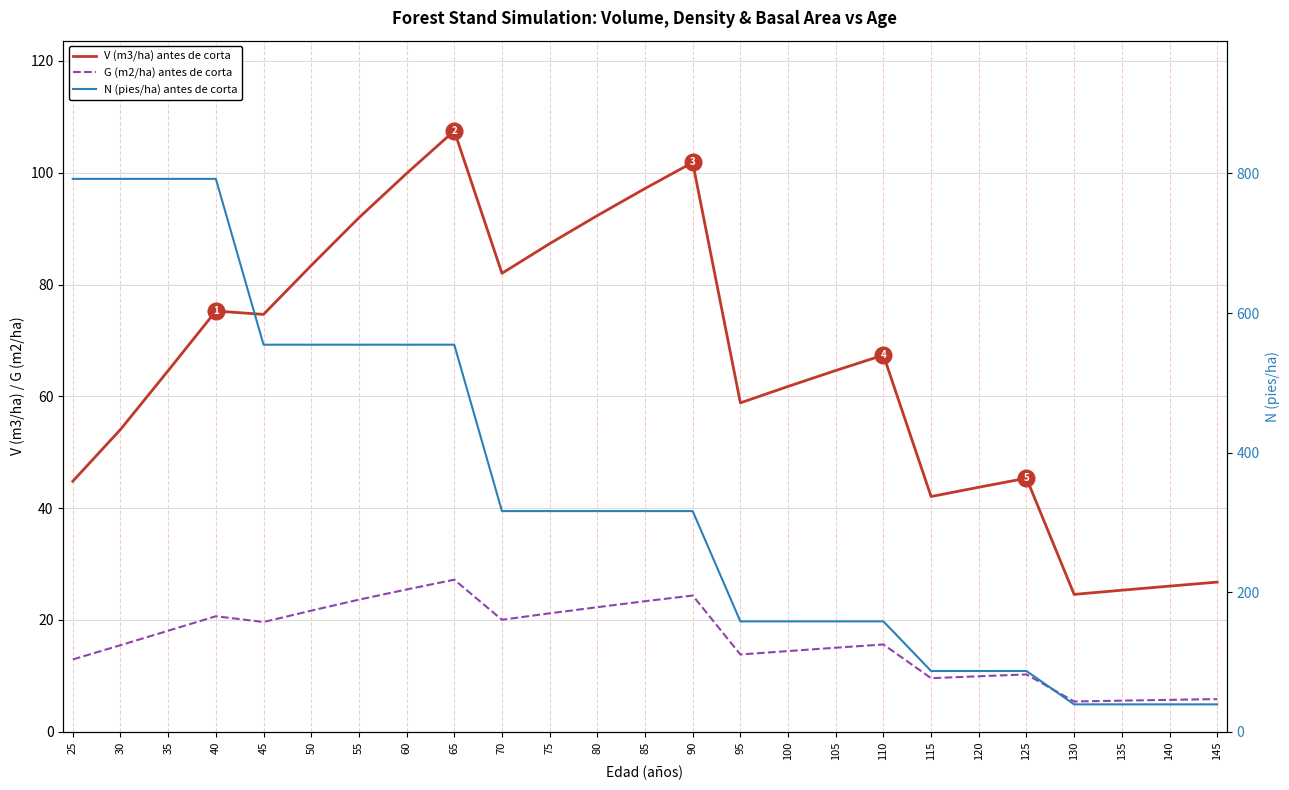

Count the number of categories in the chart.

25